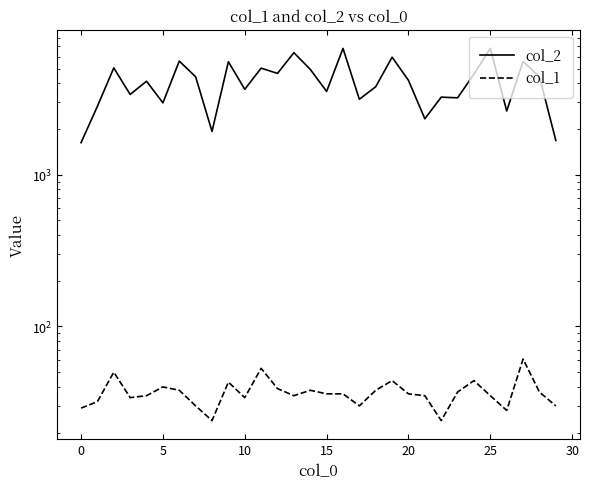

The value of col_2 at 25 is 10762. True or false?

False